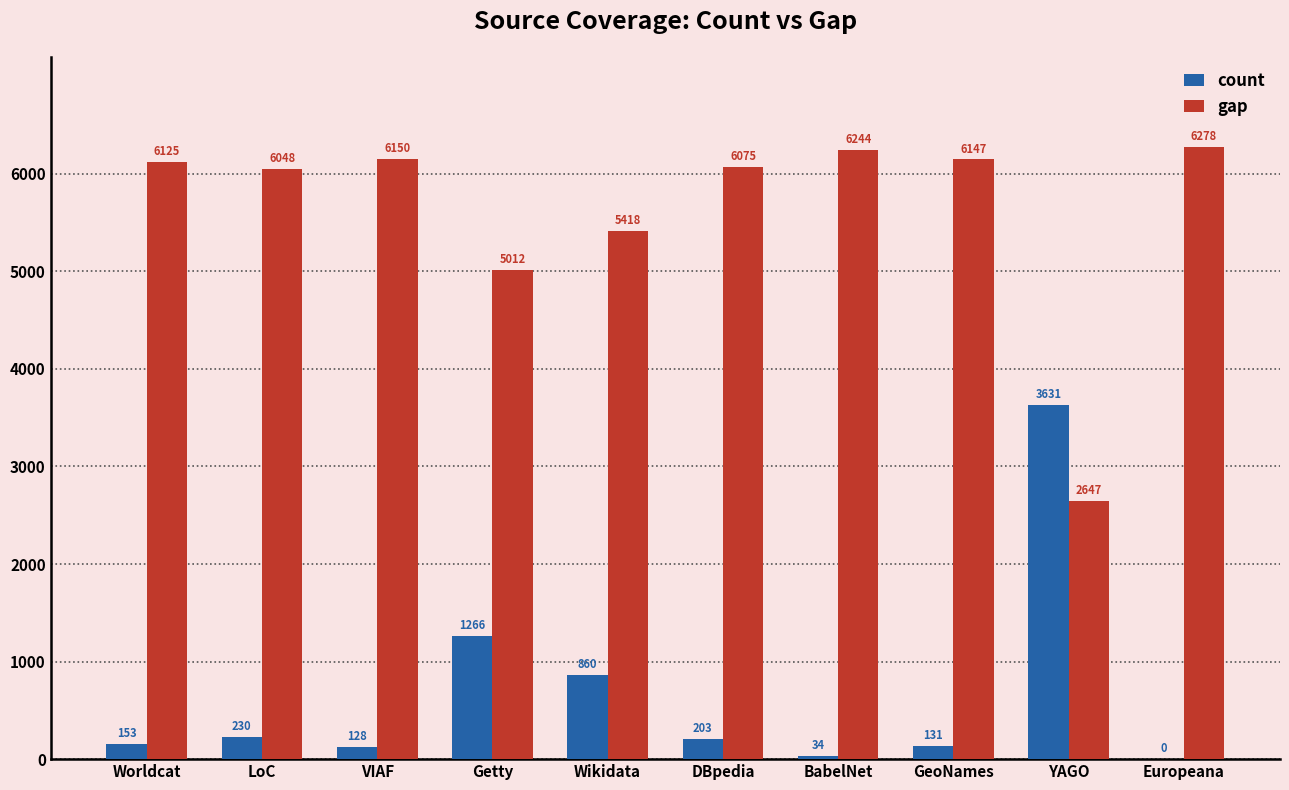

What is the highest value of the count series?

3631